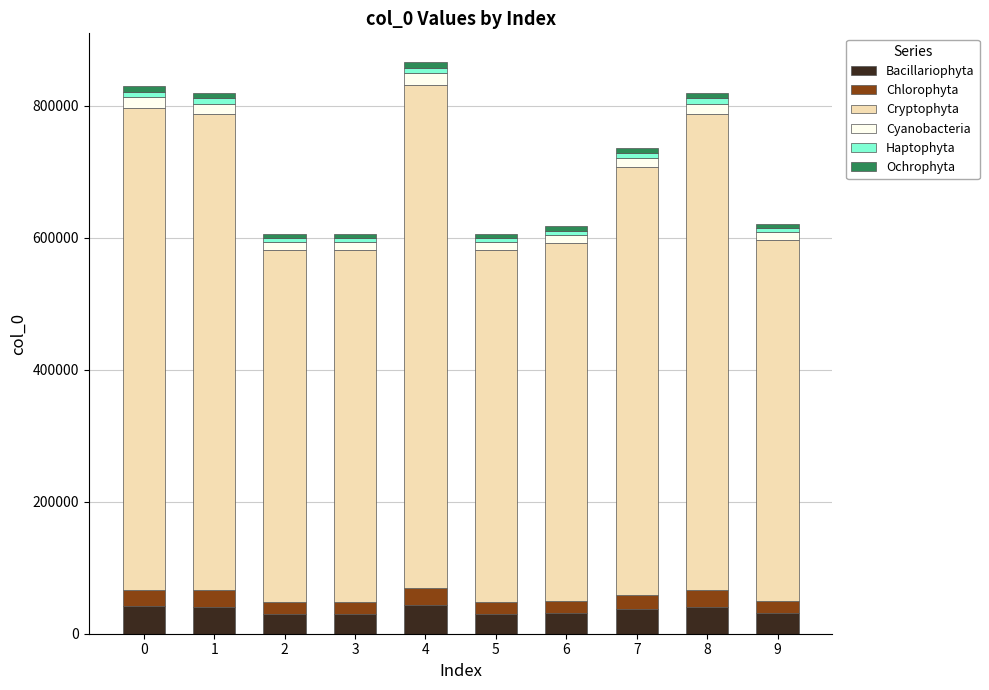

What is the maximum value for Bacillariophyta?

43315.2